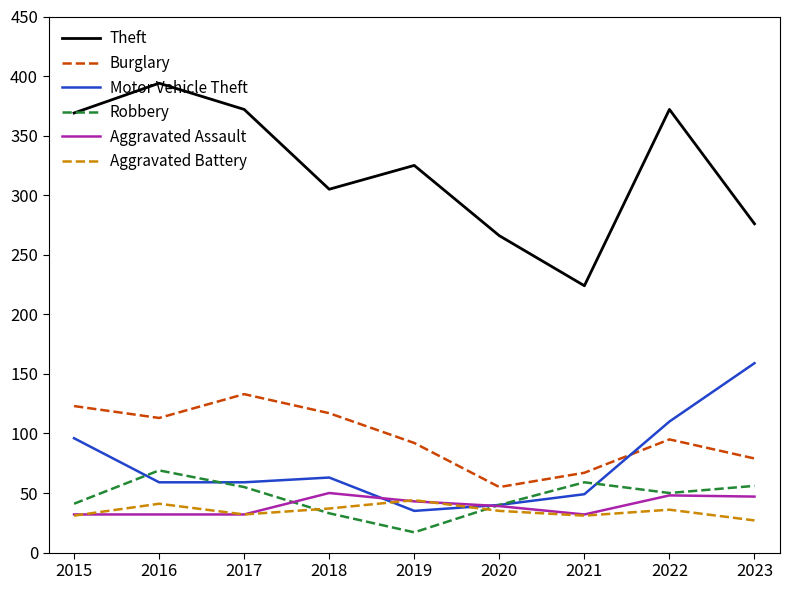

True or false: Aggravated Battery has a value of 36 at 2022.

True